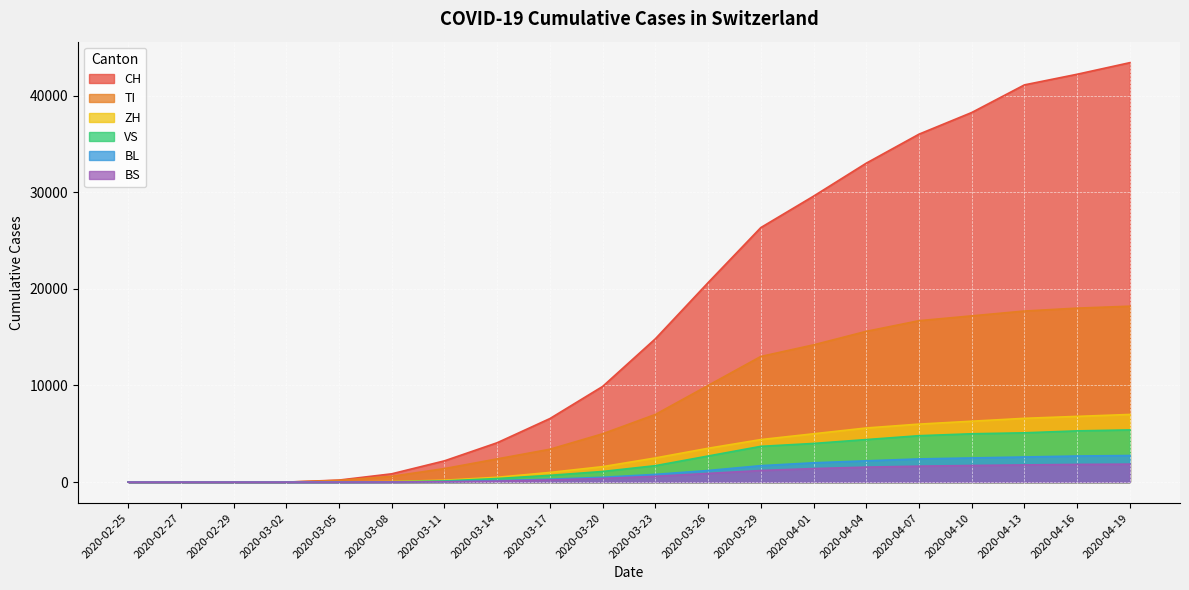

What is the difference between the TI values at 2020-04-04 and 2020-03-26?

5600